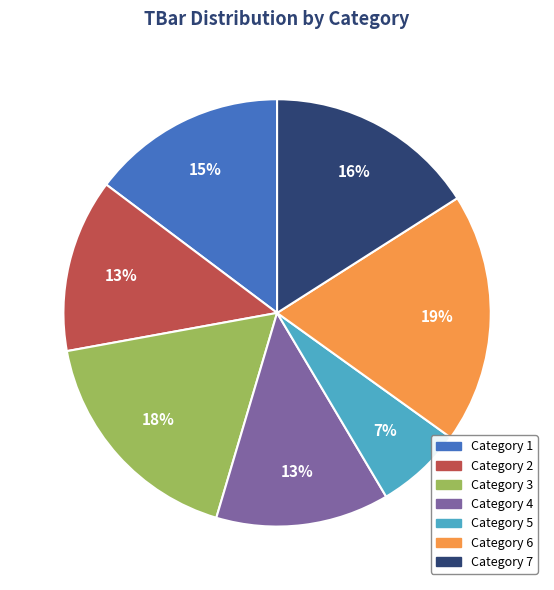

Count the number of slices in the pie.

7